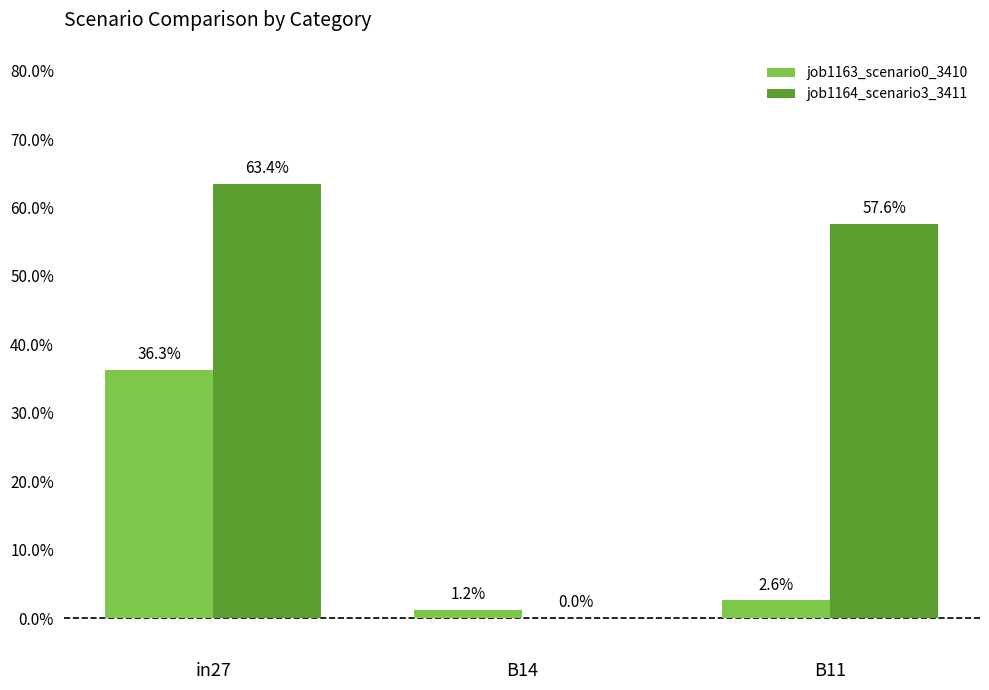

Which label corresponds to the largest value in the chart?

in27